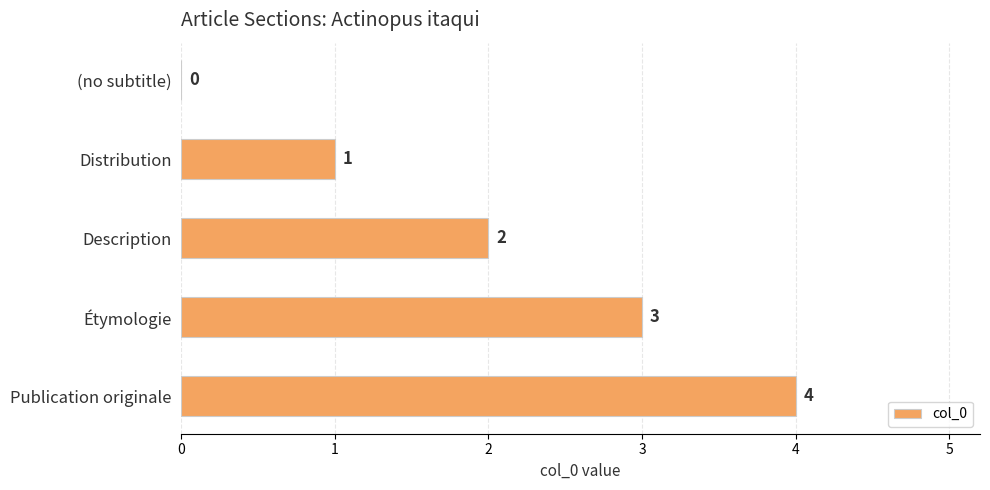

What is the maximum value shown in the chart?

4